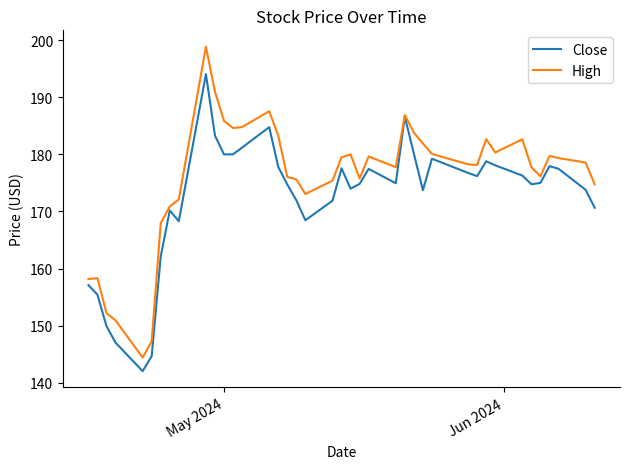

List the series in order of their peak value, highest first.

High, Close